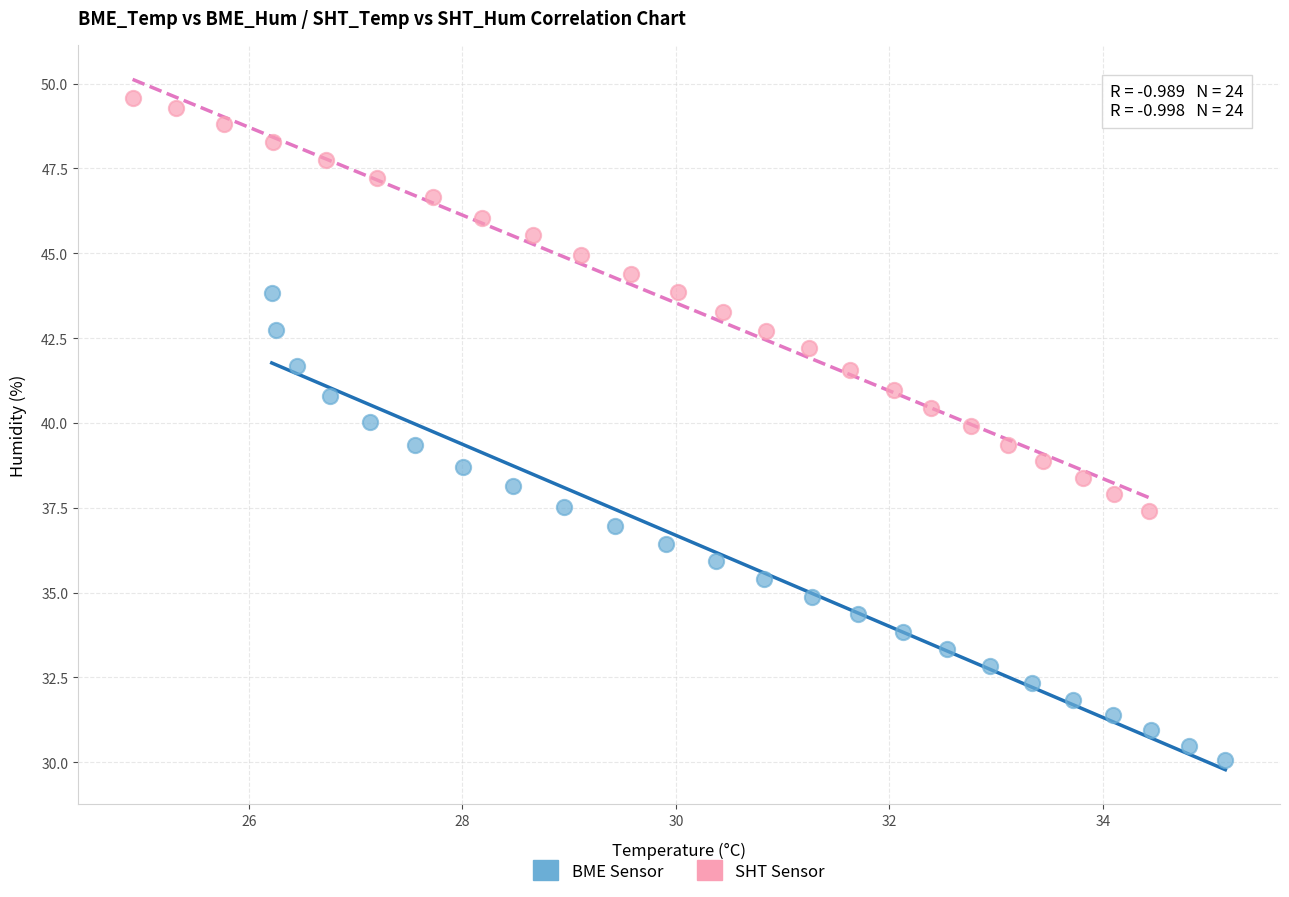

Which series has the widest spread of Y values?

BME Sensor